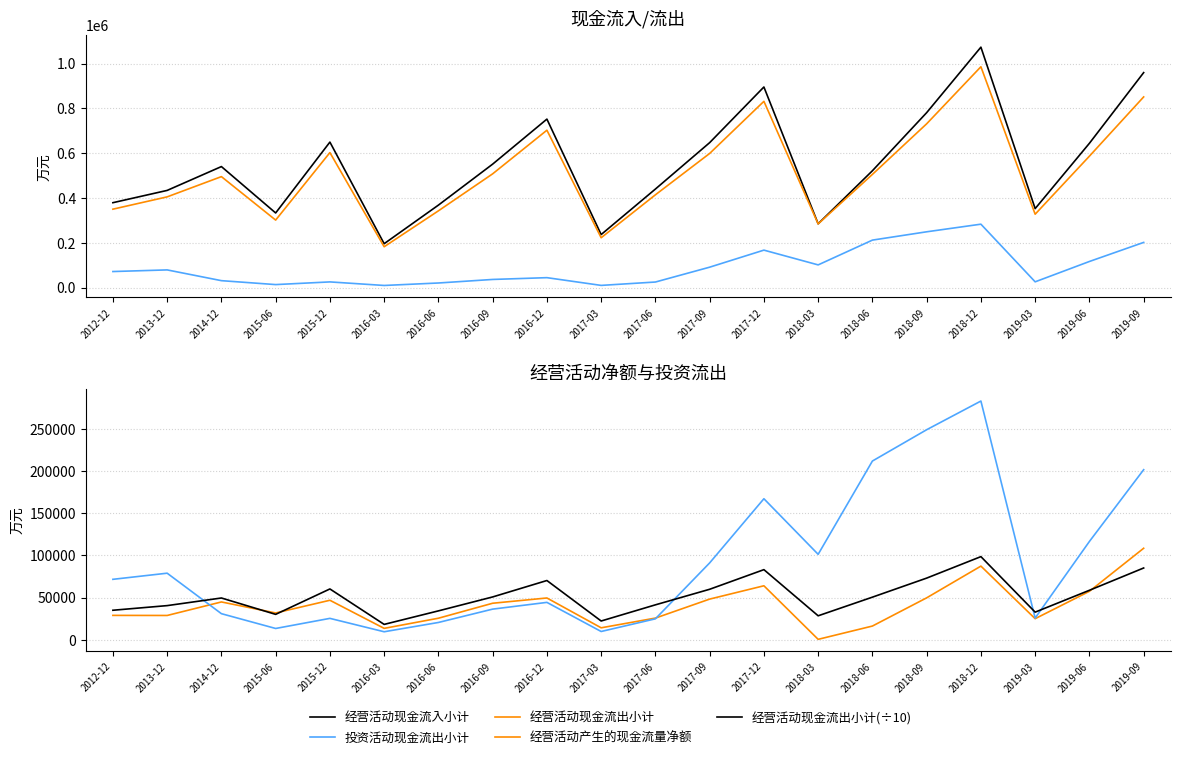

What is the spread (max minus min) of values at 2019-09?

874722.0